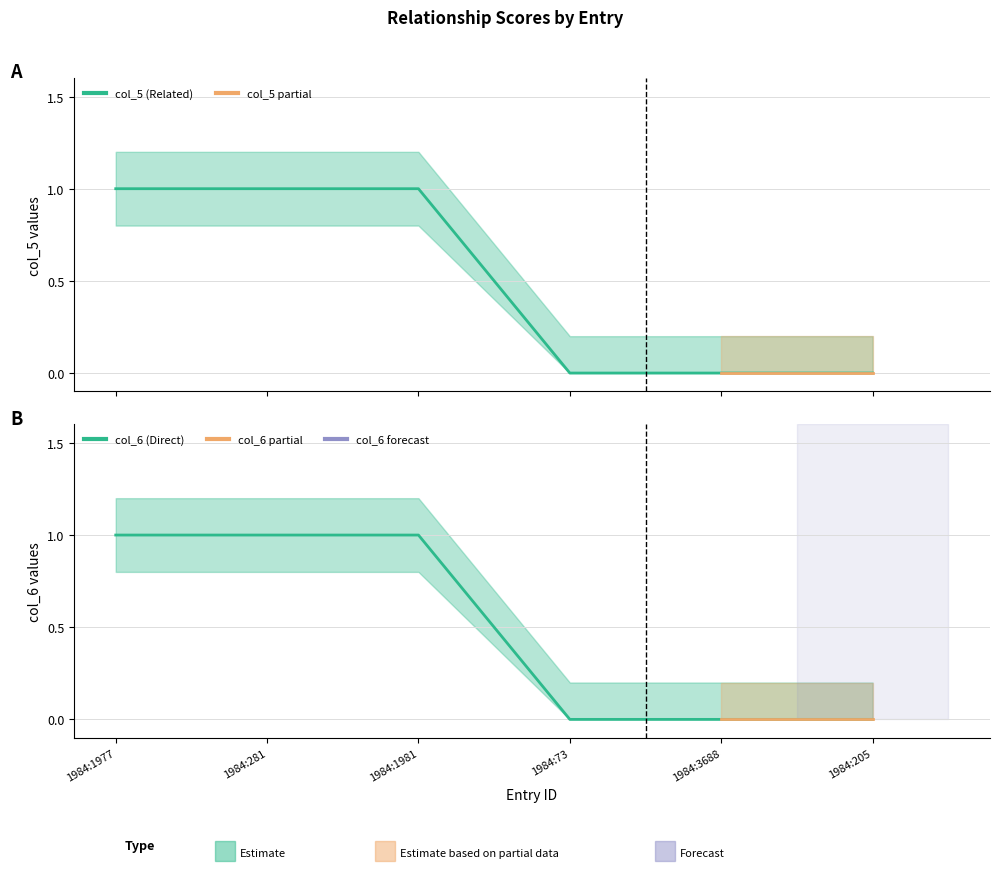

Which series changed the most between 1984:1981 and 1984:73?

col_5 (Related)